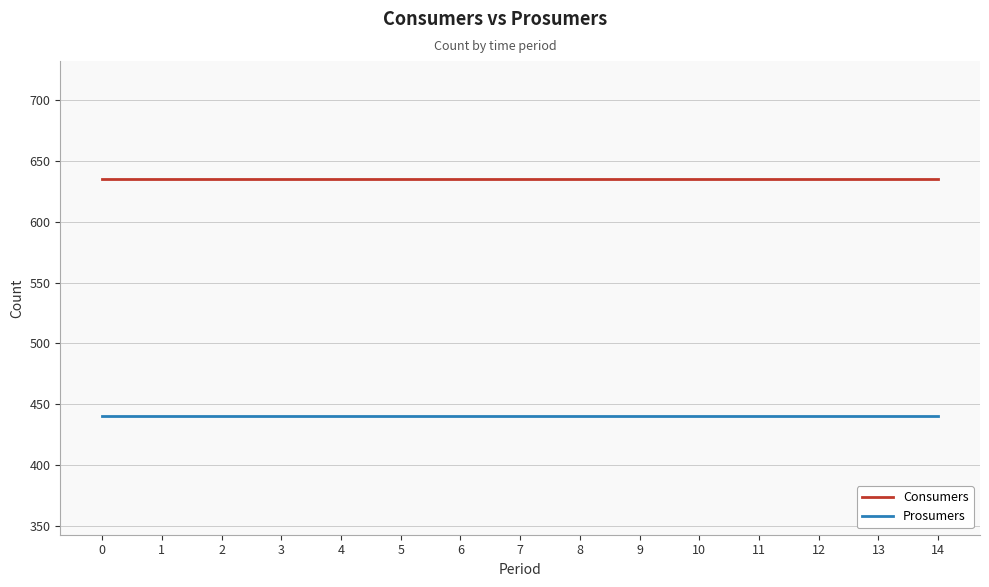

Is it true that Prosumers equals 440 at 12?

True